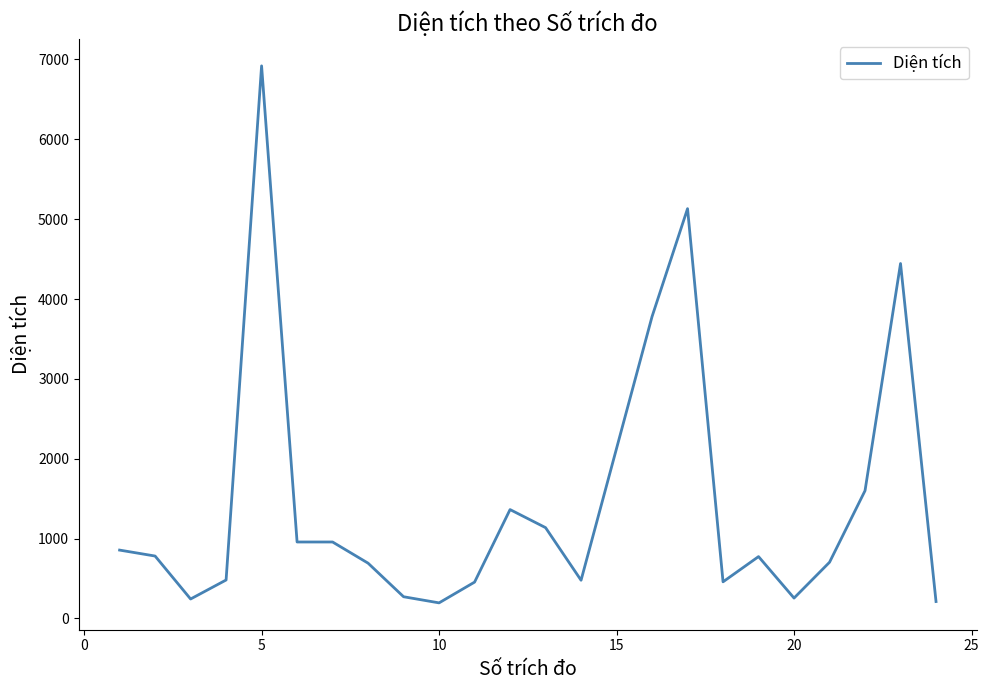

What is the maximum value shown in the chart?

6919.4